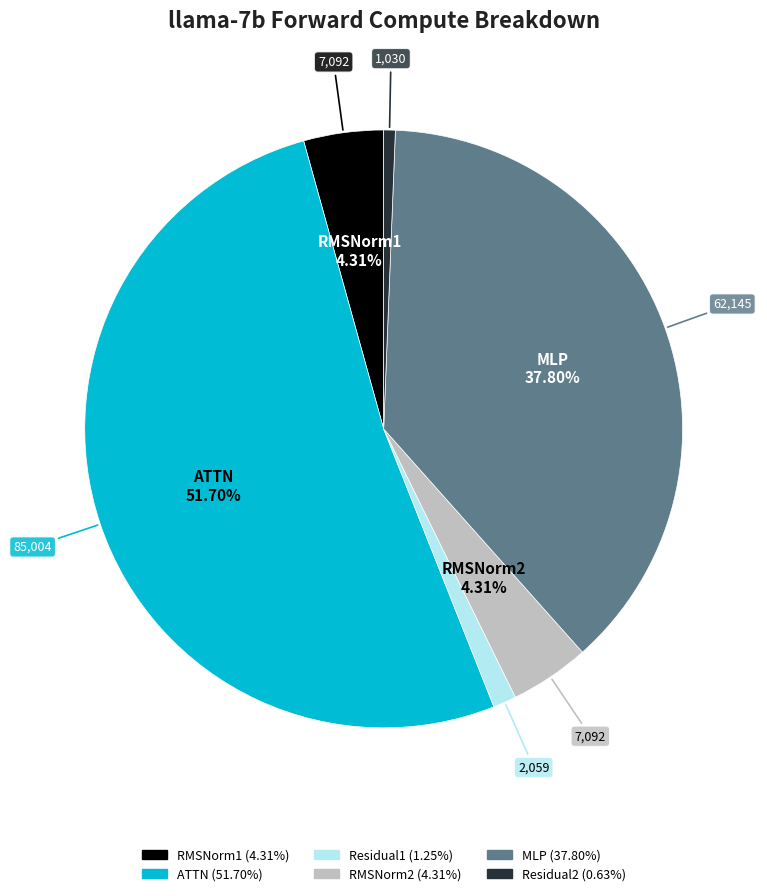

Approximately how many times larger is the value at Residual1 compared to RMSNorm2?

0.3